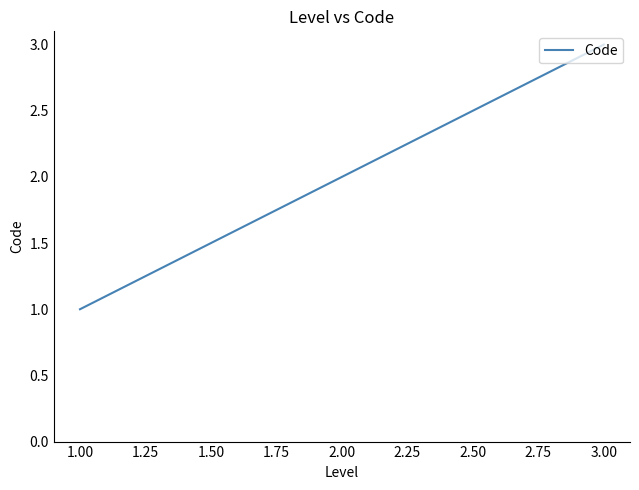

Rank the categories by value from highest to lowest.

3.00, 2.00, 1.00